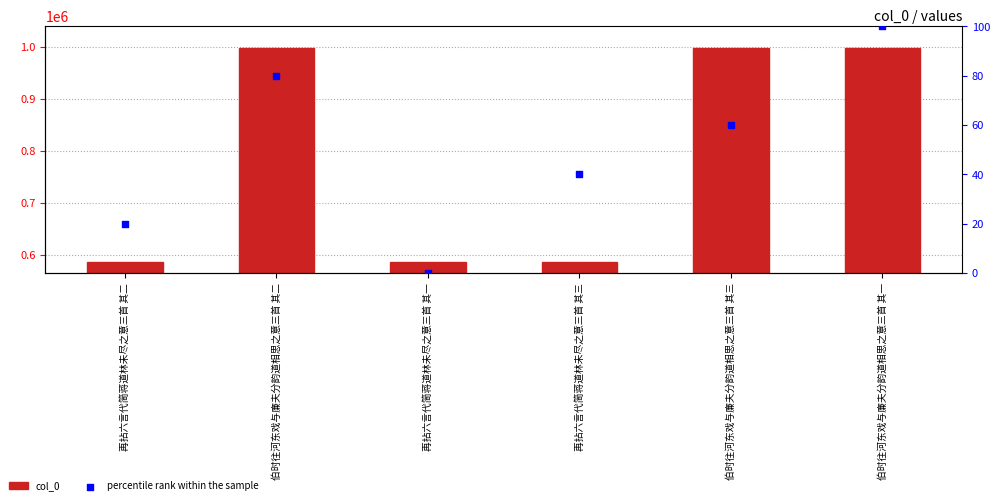

Is the value of percentile rank within the sample at 伯时往河东戏与廉夫分韵道相思之意三首 其三 greater than the value of col_0 at 再拈六言代简蒋道林未尽之意三首 其二?

No